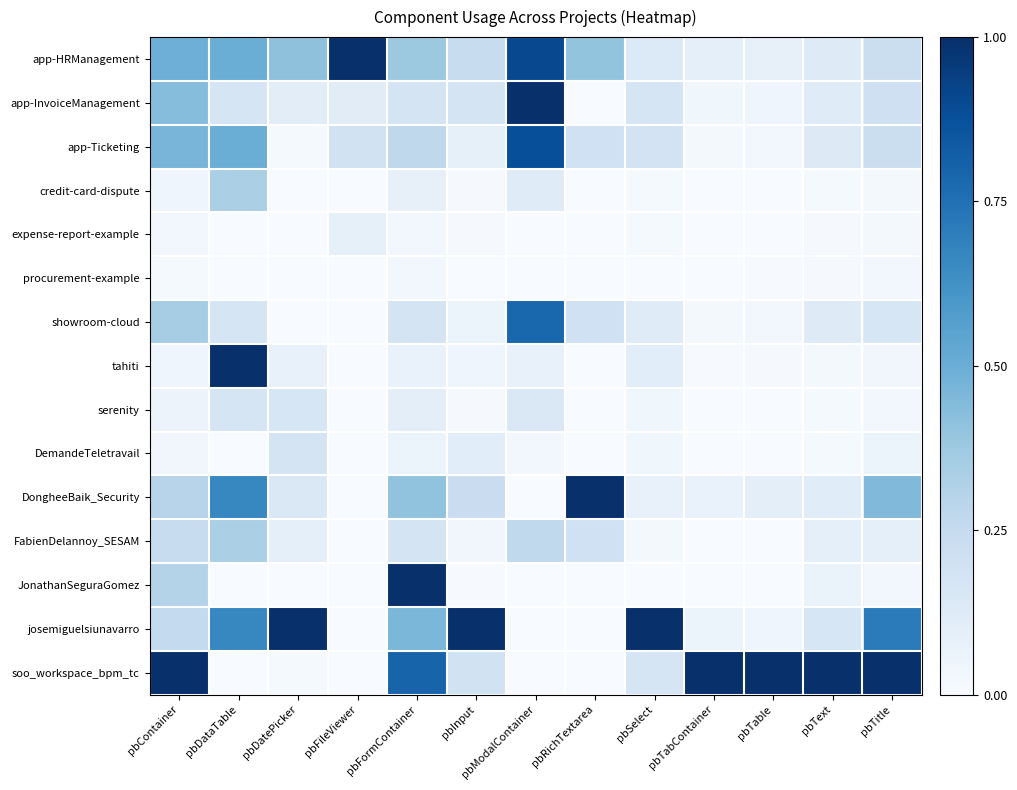

What is the difference between the highest and lowest values at pbSelect?

1.0